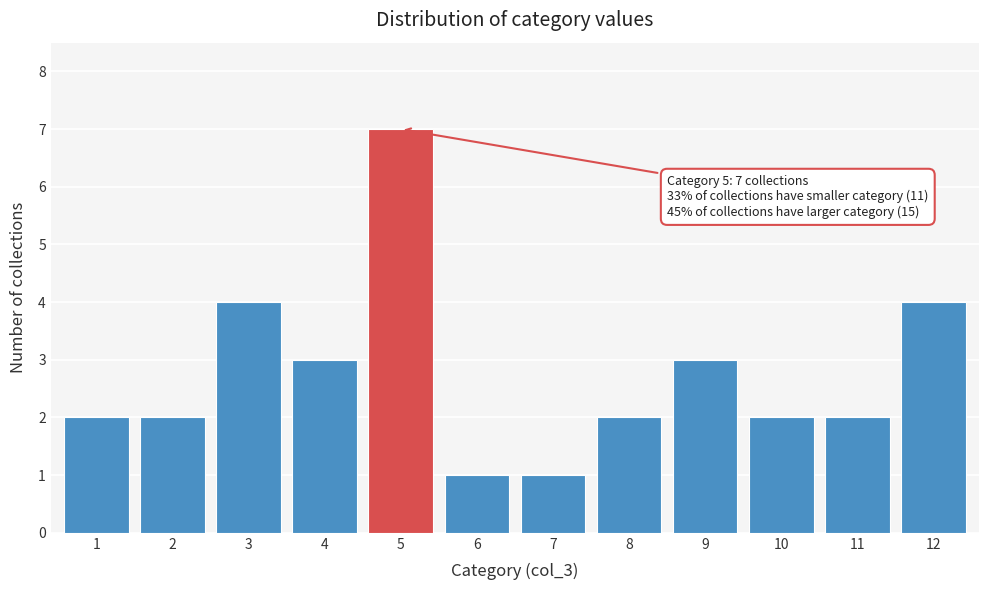

Reading left to right, list all the values displayed in this chart.

2	2	4	3	7	1	1	2	3	2	2	4